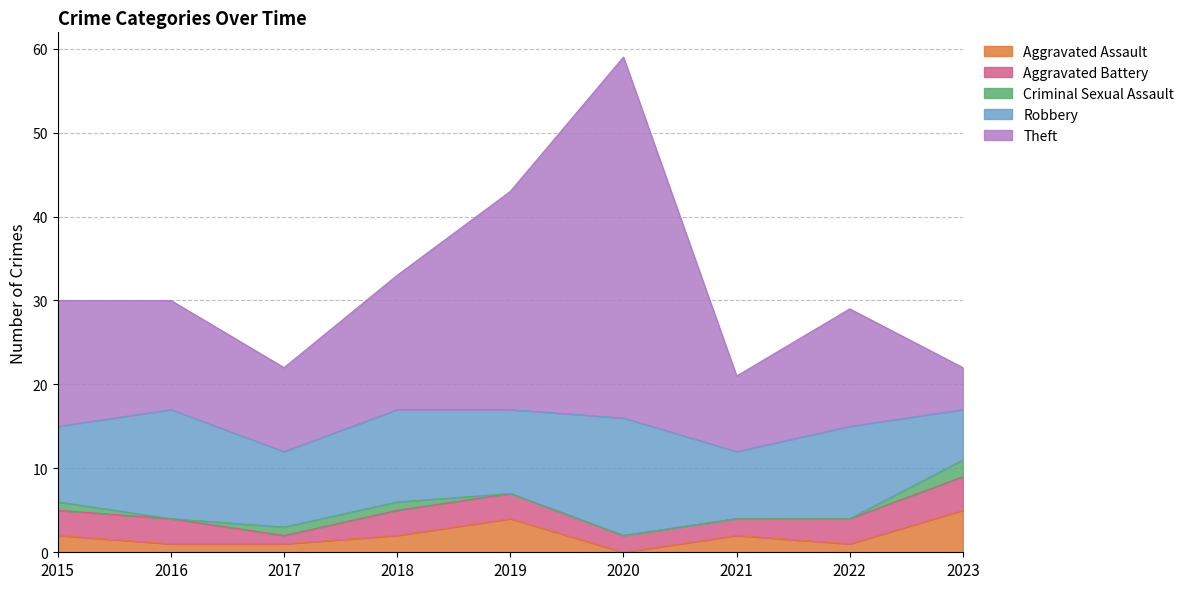

Reading left to right, transcribe all the data shown in this chart.

Aggravated Assault: 2	1	1	2	4	0	2	1	5
Aggravated Battery: 3	3	1	3	3	2	2	3	4
Criminal Sexual Assault: 1	0	1	1	0	0	0	0	2
Robbery: 9	13	9	11	10	14	8	11	6
Theft: 15	13	10	16	26	43	9	14	5